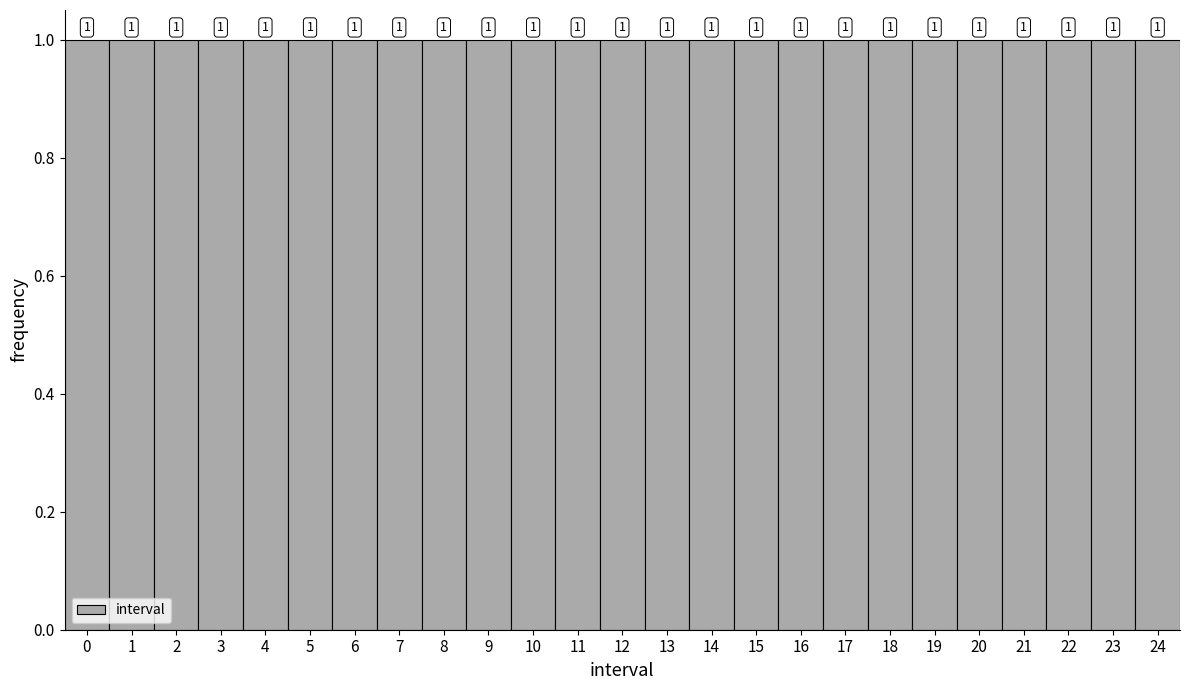

Reading left to right, transcribe this chart: for each bar, give the range it covers on the x-axis and its height.

-0.5 to 0.5: 1
0.5 to 1.5: 1
1.5 to 2.5: 1
2.5 to 3.5: 1
3.5 to 4.5: 1
4.5 to 5.5: 1
5.5 to 6.5: 1
6.5 to 7.5: 1
7.5 to 8.5: 1
8.5 to 9.5: 1
9.5 to 10.5: 1
10.5 to 11.5: 1
11.5 to 12.5: 1
12.5 to 13.5: 1
13.5 to 14.5: 1
14.5 to 15.5: 1
15.5 to 16.5: 1
16.5 to 17.5: 1
17.5 to 18.5: 1
18.5 to 19.5: 1
19.5 to 20.5: 1
20.5 to 21.5: 1
21.5 to 22.5: 1
22.5 to 23.5: 1
23.5 to 24.5: 1